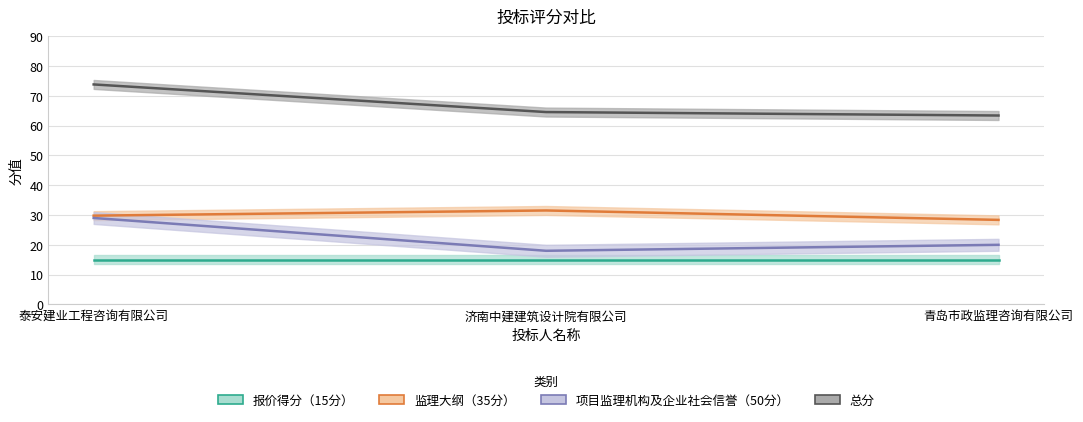

Which category has the lowest value in the 项目监理机构及企业社会信誉（50分） series?

济南中建建筑设计院有限公司